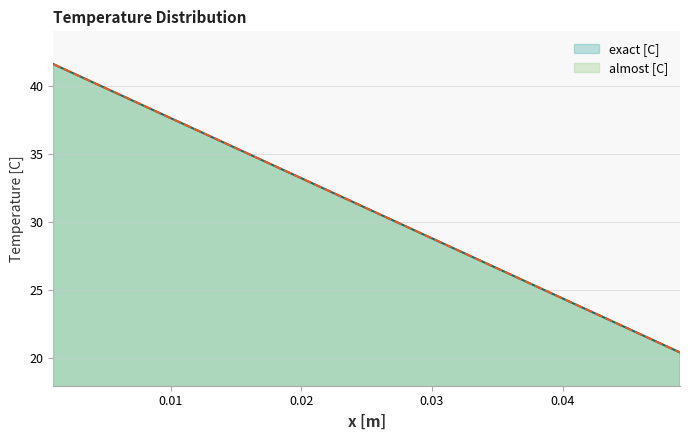

Reading left to right, extract all data points from this chart.

exact [C]: 41.6	40.7	39.8	38.9	38.1	37.2	36.3	35.4	34.5	33.7	32.8	31.9	31.0	30.1	29.3	28.4	27.5	26.6	25.7	24.8	24.0	23.1	22.2	21.3	20.4
almost [C]: 41.6	40.7	39.8	38.9	38.1	37.2	36.3	35.4	34.5	33.7	32.8	31.9	31.0	30.1	29.3	28.4	27.5	26.6	25.7	24.8	24.0	23.1	22.2	21.3	20.4